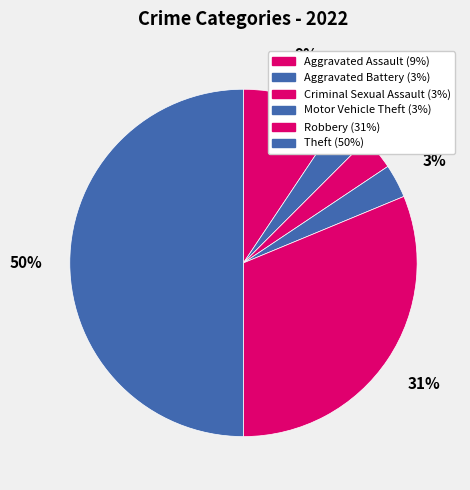

How many slices are in this pie chart?

6